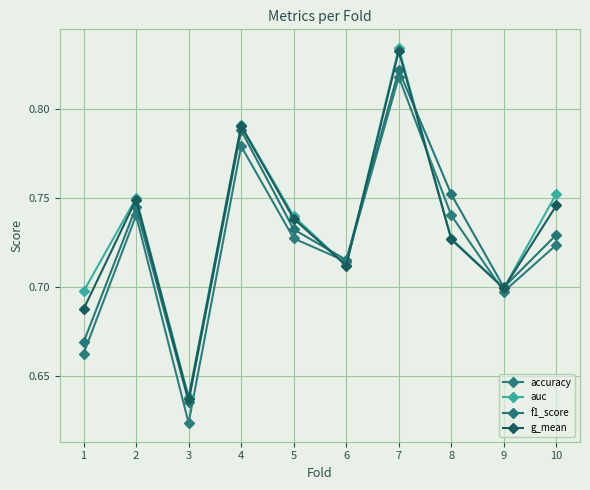

Which category has the lowest value in the accuracy series?

3